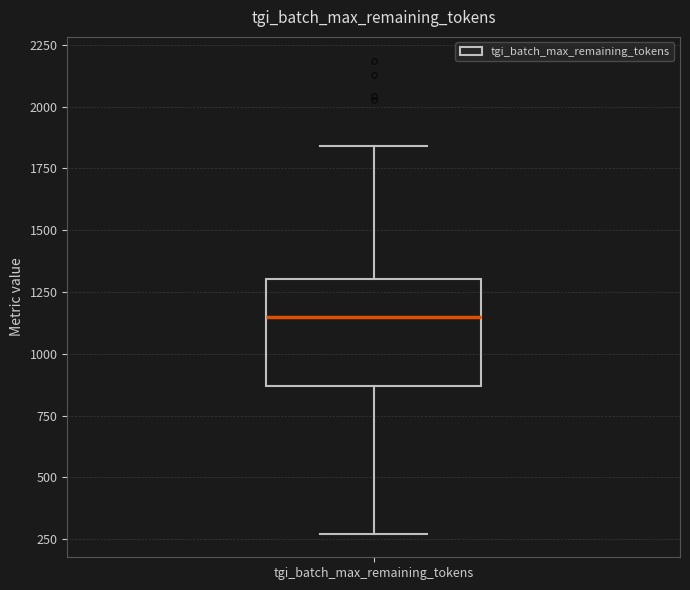

Read this box plot against the y-axis: the position of the median line, the range covered by the box, and the ends of both whiskers. The values are not printed on the chart, so give them approximately, as read against the axis.

median 1150, box 850 to 1300, whiskers 250 to 1850